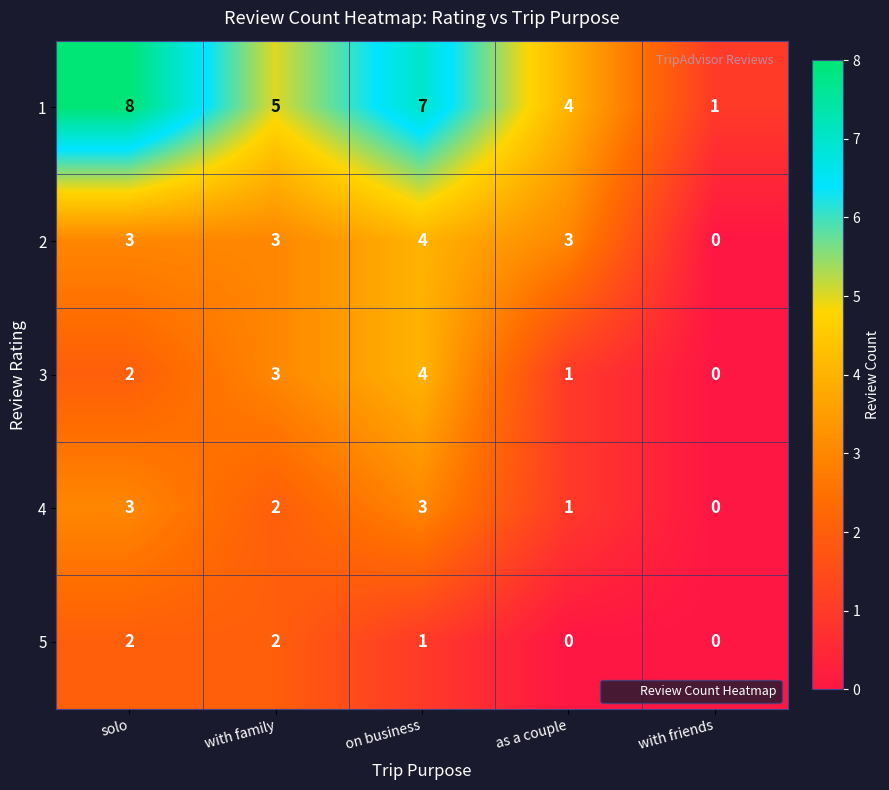

The 2 series shows 3 at with family. True or false?

True